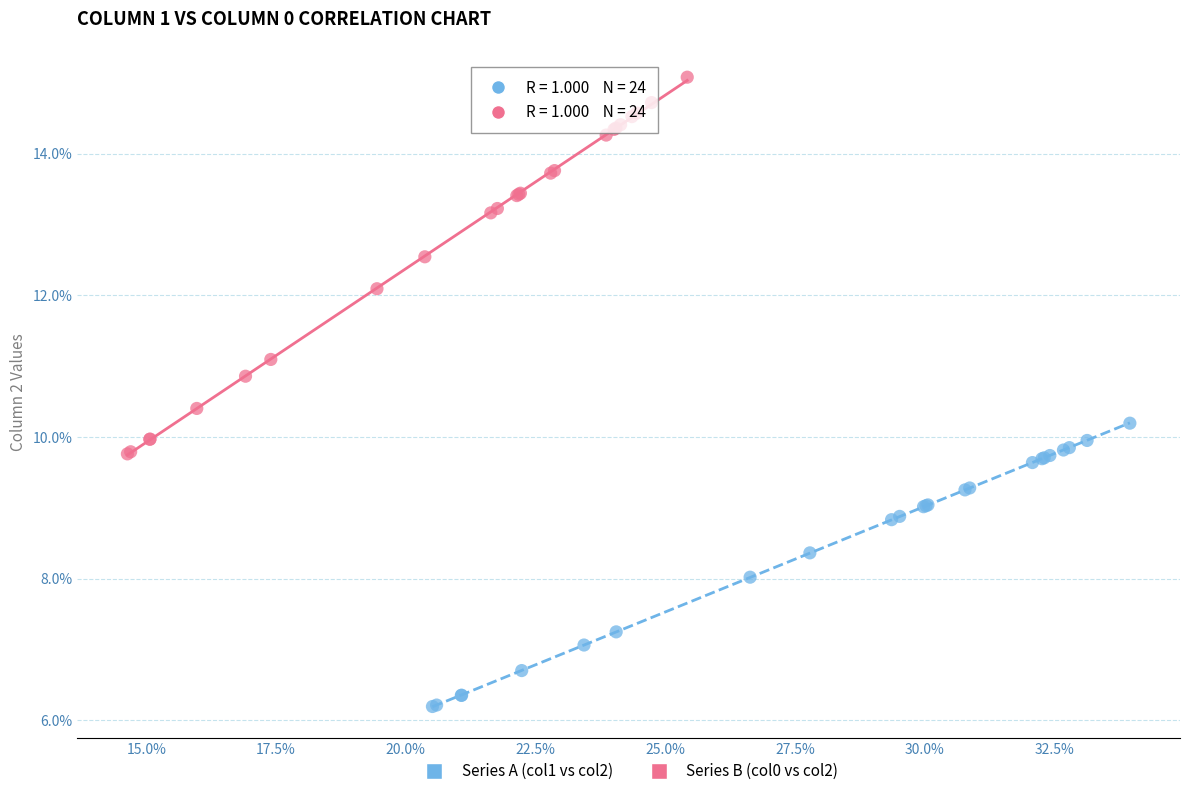

Which series contains the highest Y value?

Series B (col0 vs col2)